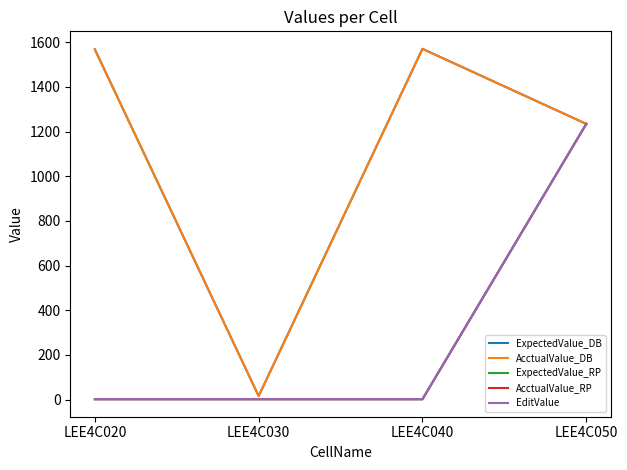

Reading left to right, transcribe all the data shown in this chart.

ExpectedValue_DB: 1567.8	15.7	1570.0	1234.0
AcctualValue_DB: 1567.8	15.7	1570.0	1234.0
ExpectedValue_RP: 1.6	1.6	1.6	1234.0
AcctualValue_RP: 1.6	1.6	1.6	1234.0
EditValue: 1.6	1.6	1.6	1234.5